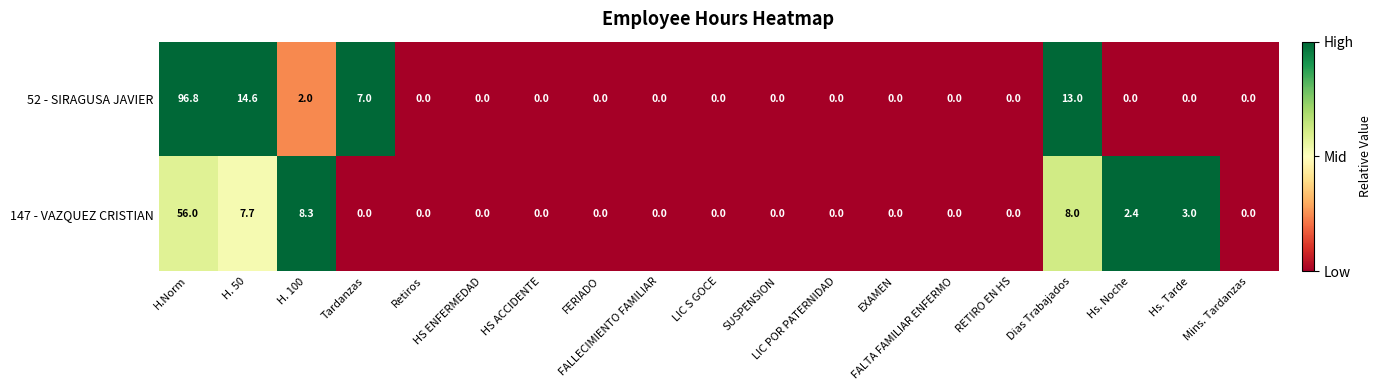

What is the average value of the 147 - VAZQUEZ CRISTIAN series?

4.5